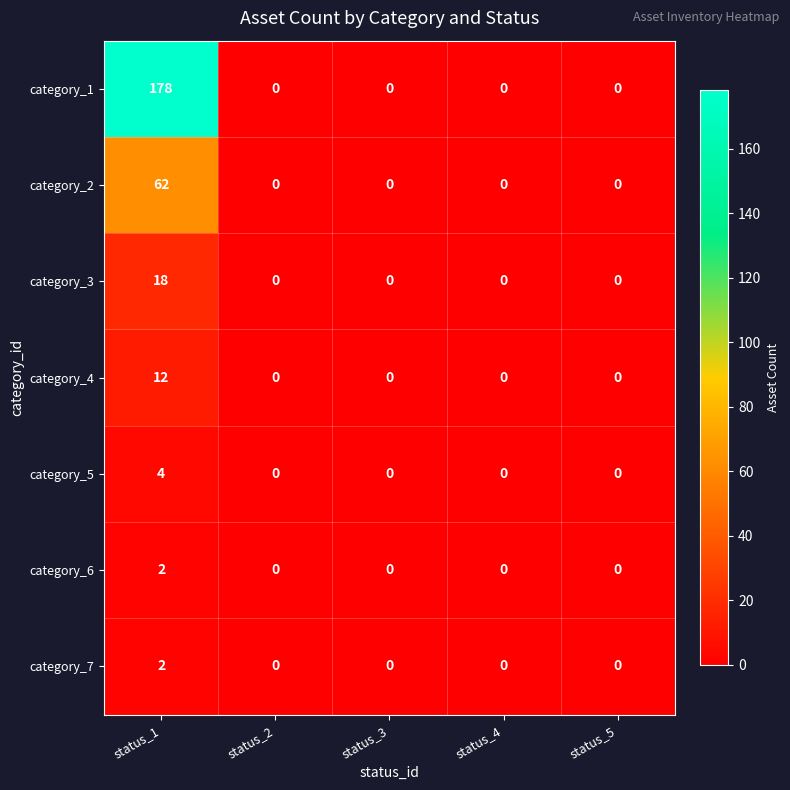

Which label corresponds to the largest value in the chart?

status_1